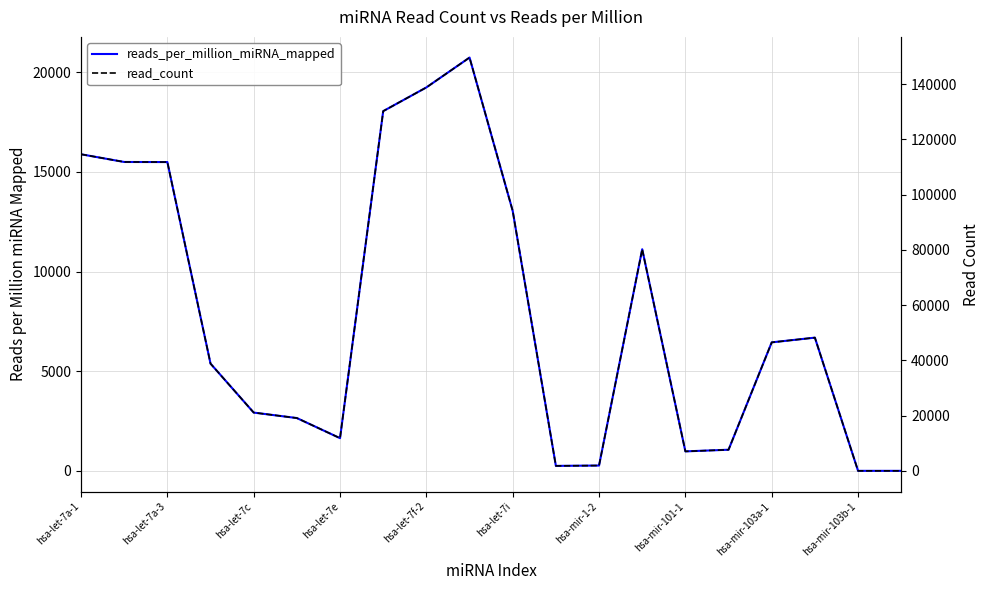

What position from the right is hsa-mir-101-1?

6